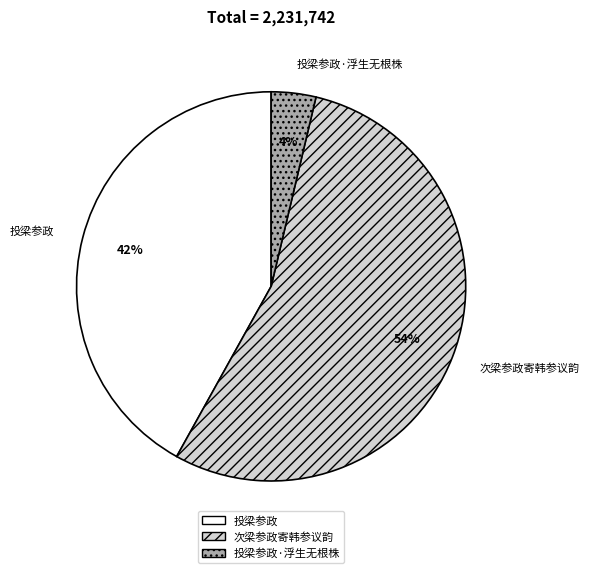

To the nearest percent, what is the average slice percentage?

33%